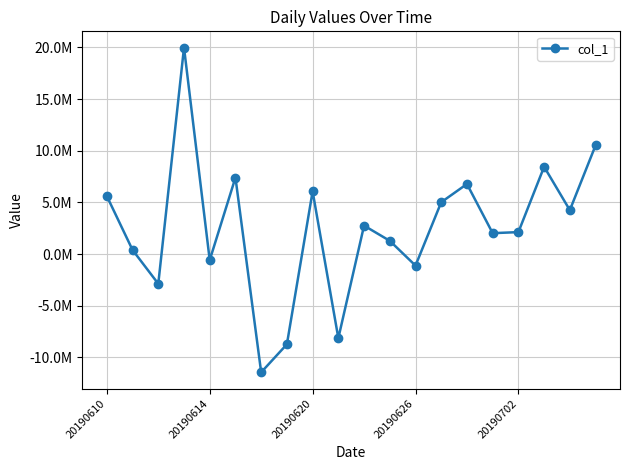

Is this an area chart (filled region under the line)?

No